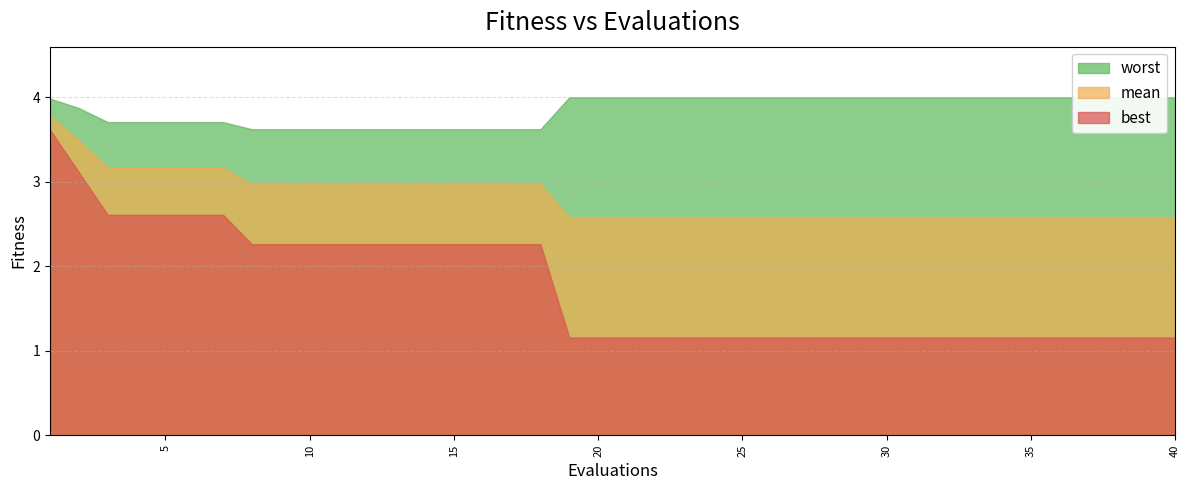

The worst series shows 4.0 at 23. True or false?

True